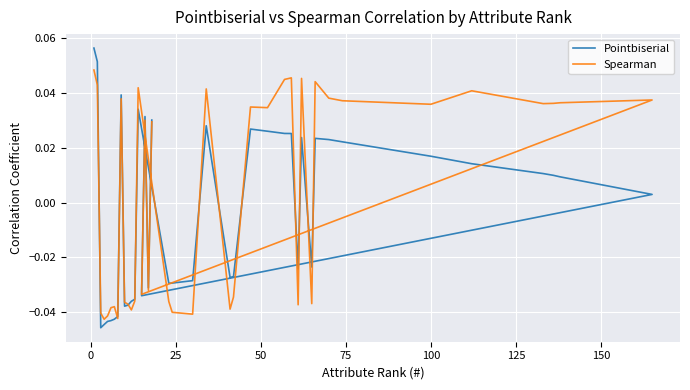

What are all the series names shown in the legend?

Pointbiserial, Spearman